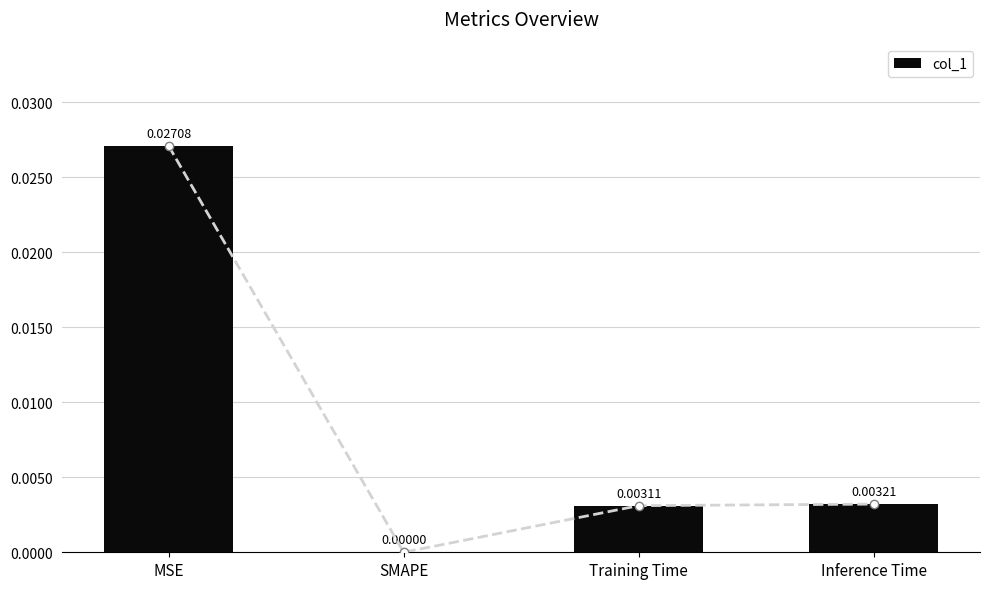

Rank the categories by value from highest to lowest.

MSE, Inference Time, Training Time, SMAPE